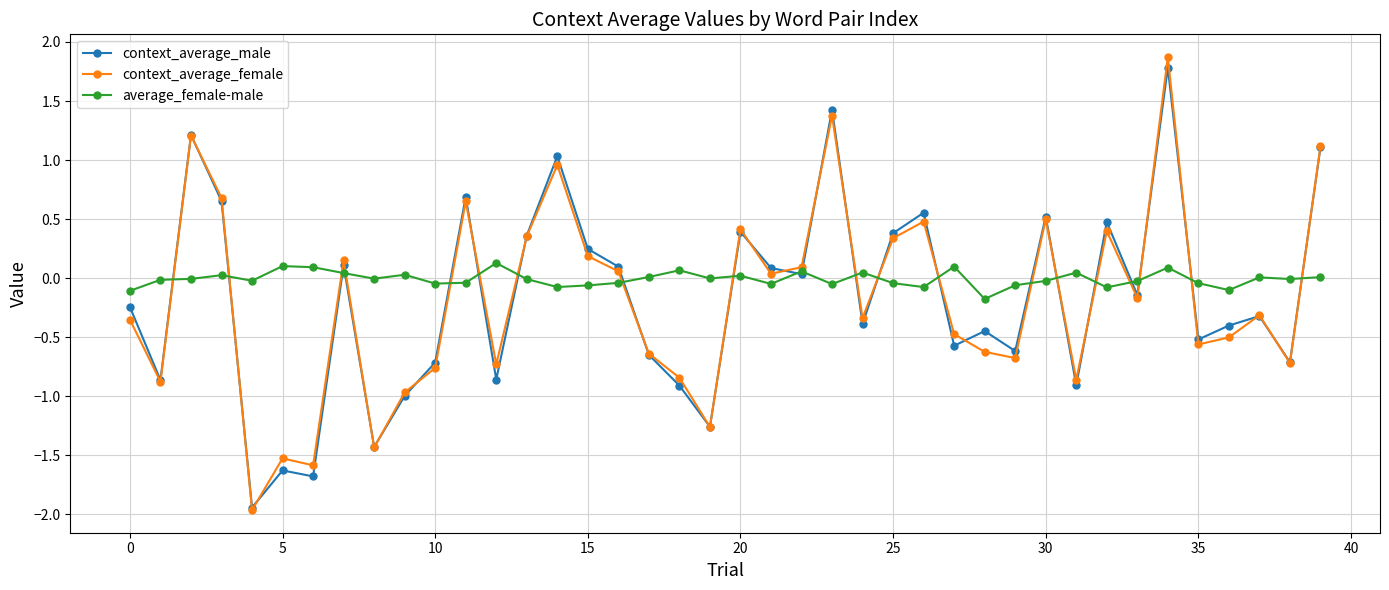

What is the maximum value shown in the chart?

1.9